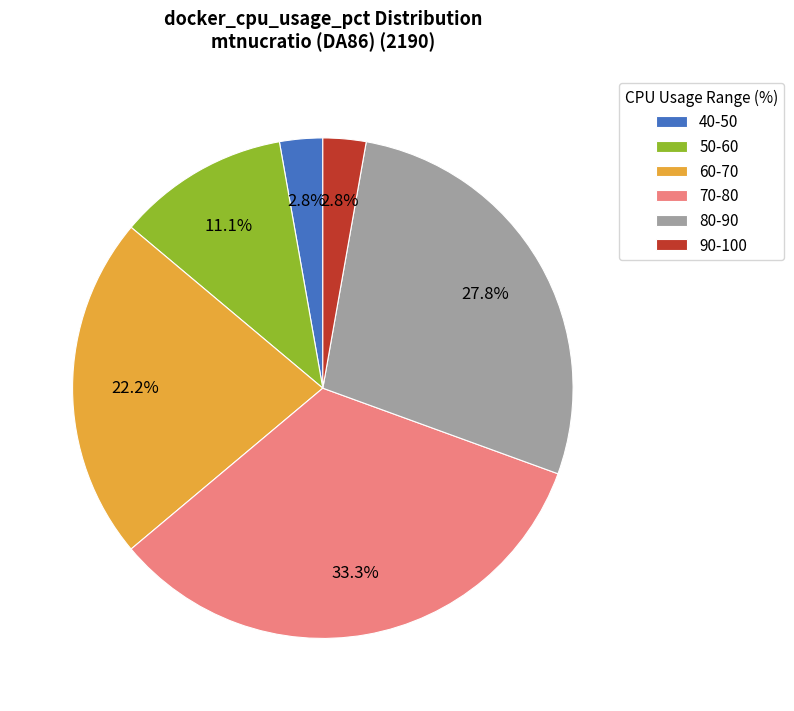

Which has a higher value, 70-80 or 40-50?

70-80